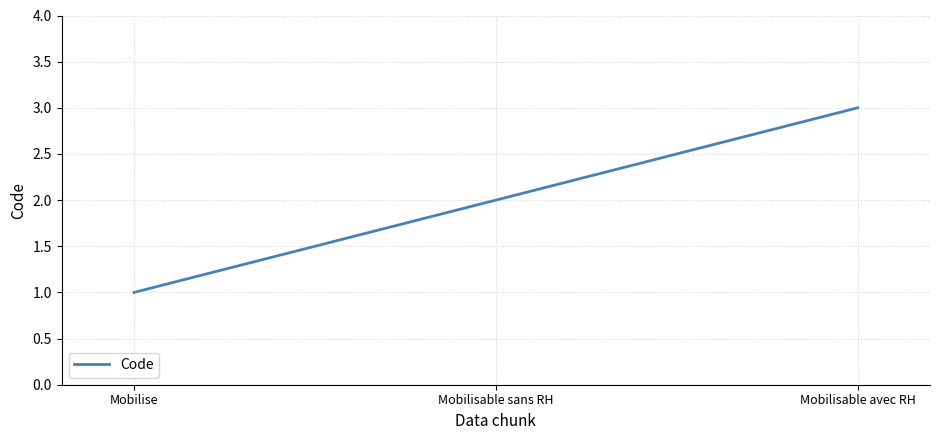

Does the chart have visible grid lines?

Yes